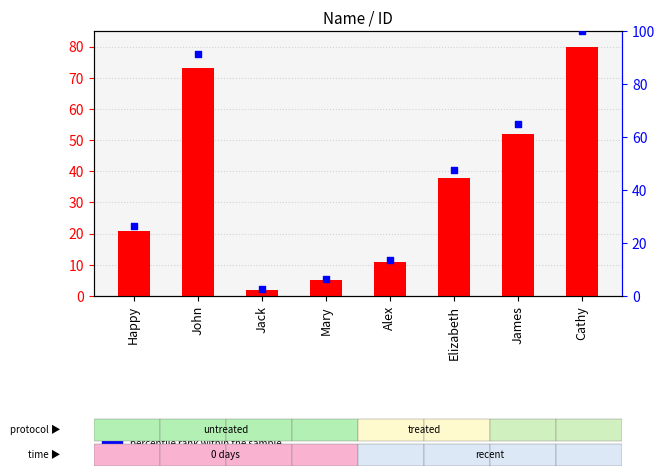

What is the total value across all series at John?

164.2